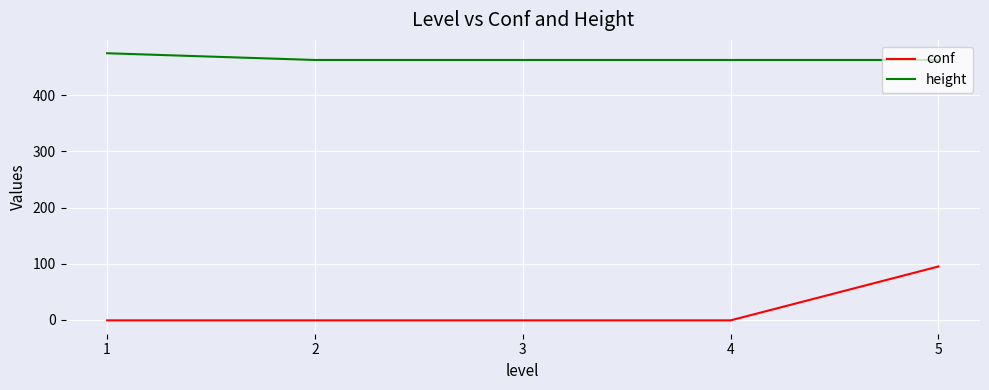

How many lines are shown in the chart?

2